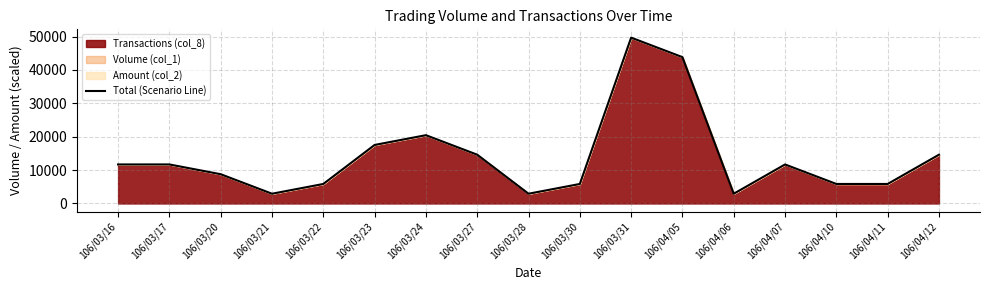

What is the difference between the second highest and minimum values?

40925.0